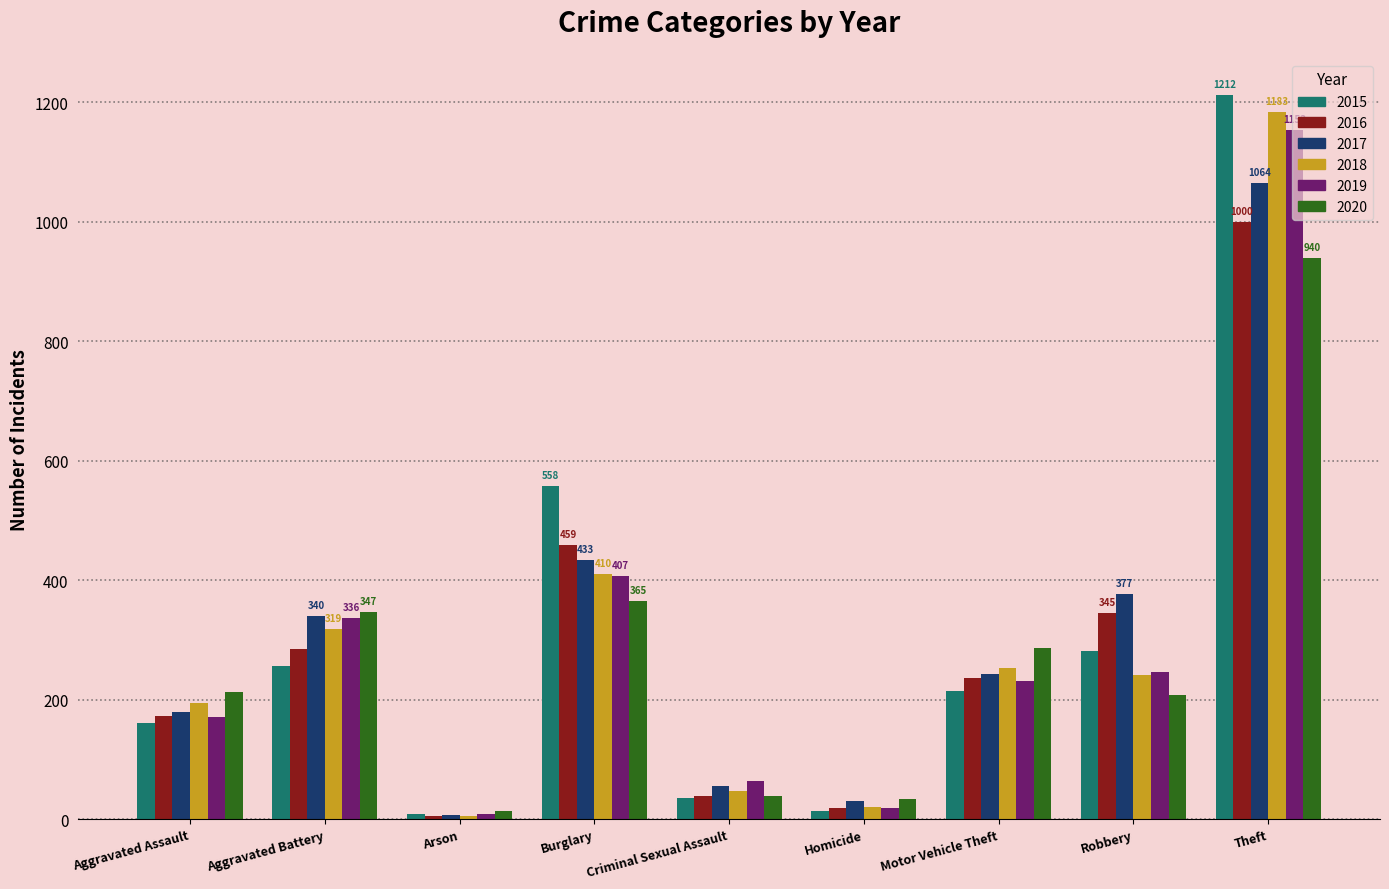

What is the maximum value shown in the chart?

1212